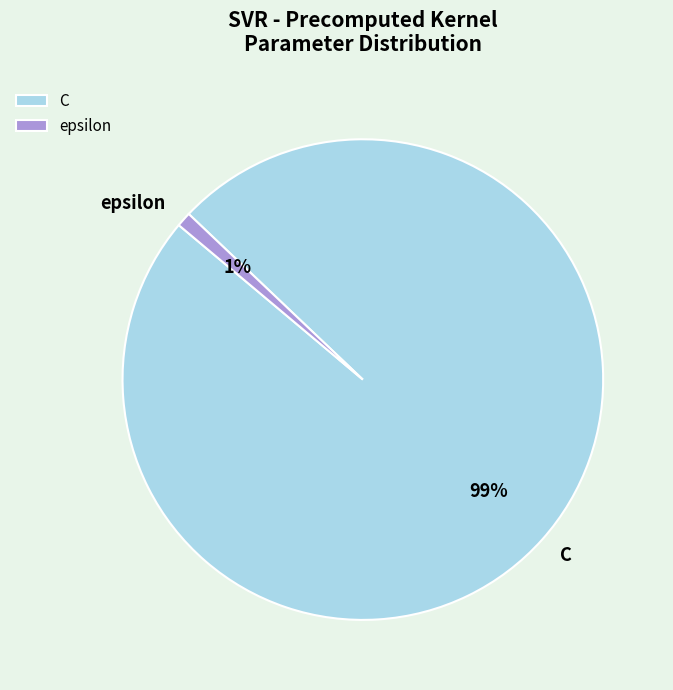

Which category has the biggest portion of the pie?

C